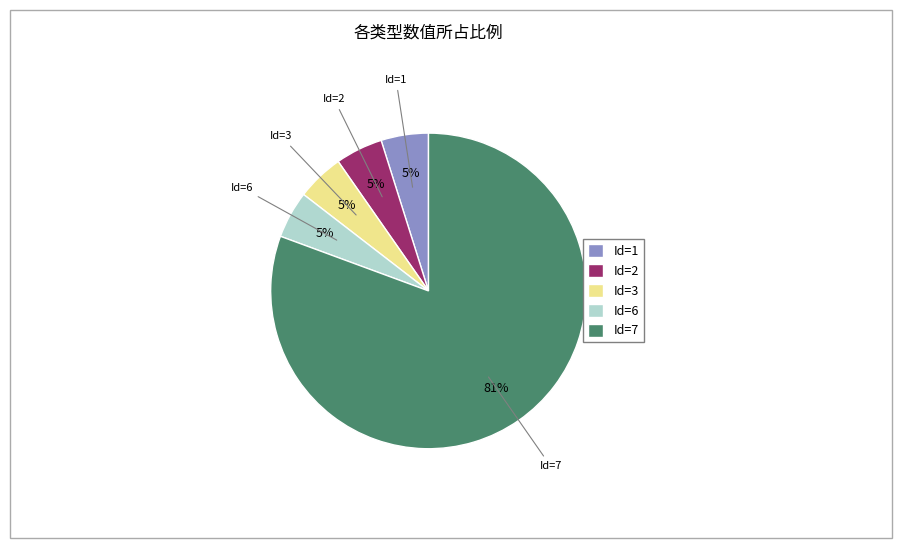

Is Id=6 the majority of the pie?

No